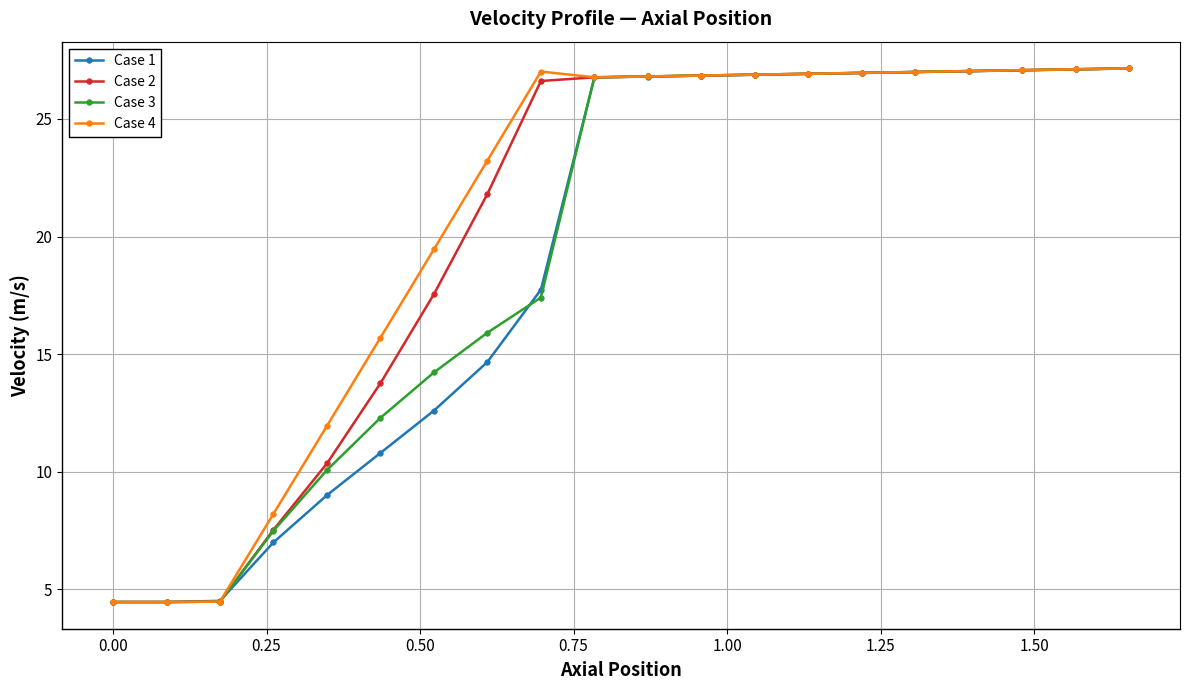

What is the lowest value of the Case 4 series?

4.5